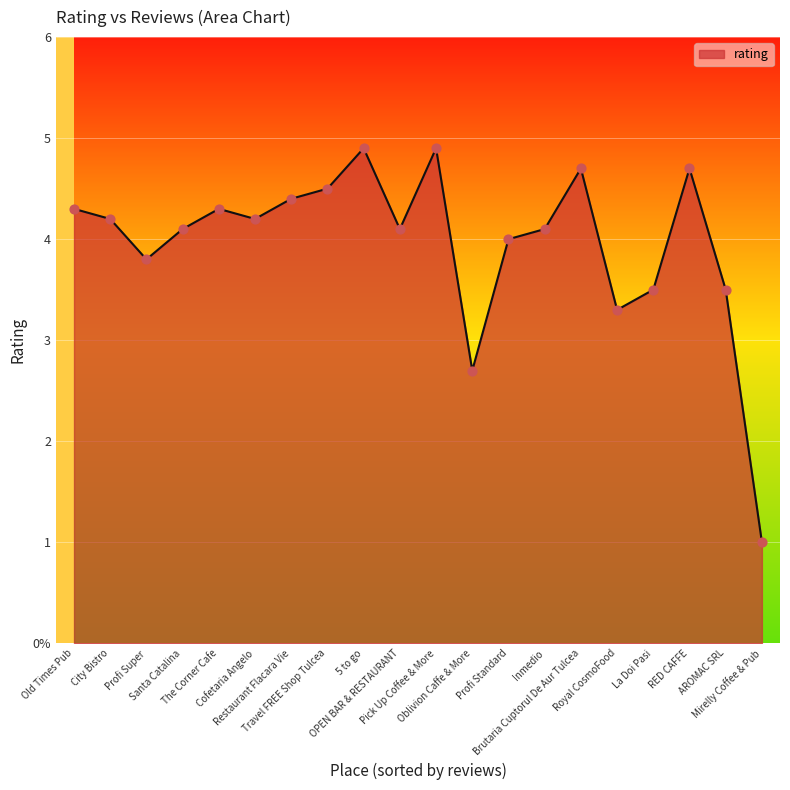

Between Old Times Pub and Oblivion Caffe & More, which is larger?

Old Times Pub